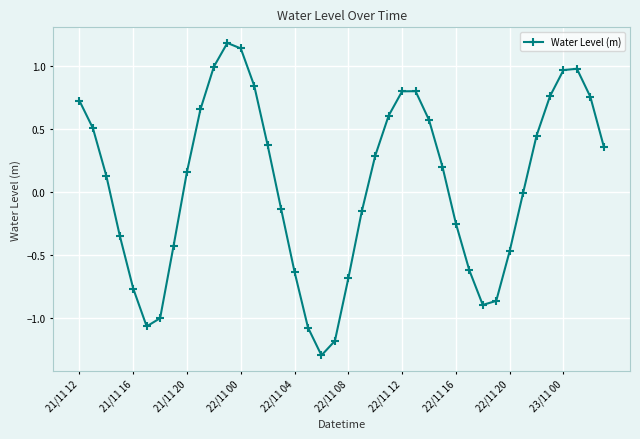

How many distinct data groups are displayed?

1